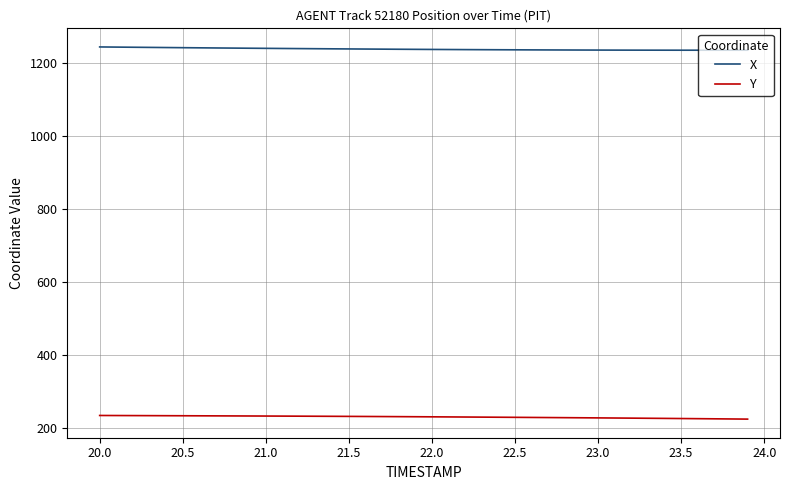

Rank the series by their average value, from highest to lowest.

X, Y